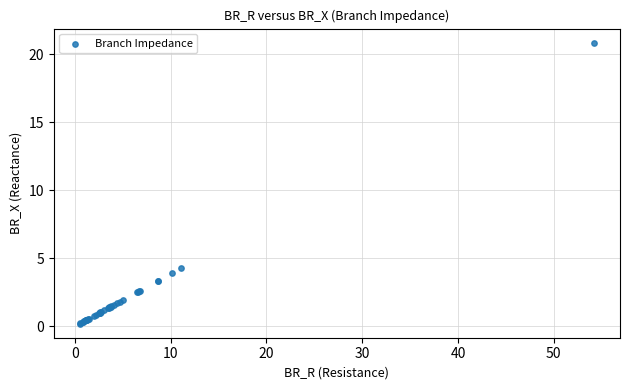

What Y value in the scatter plot is closest to 10?

4.3